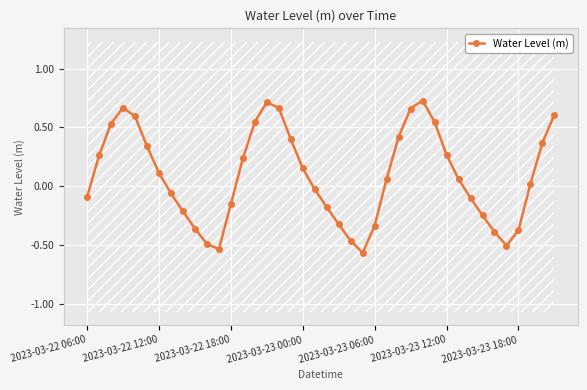

Does the chart display data point markers on the line(s)?

Yes